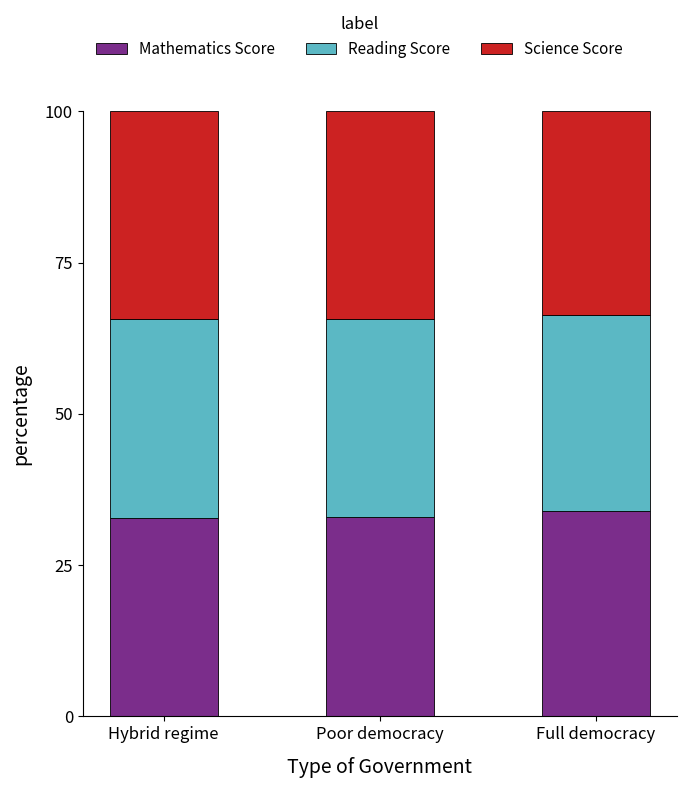

What is the maximum value for Mathematics Score?

34.0